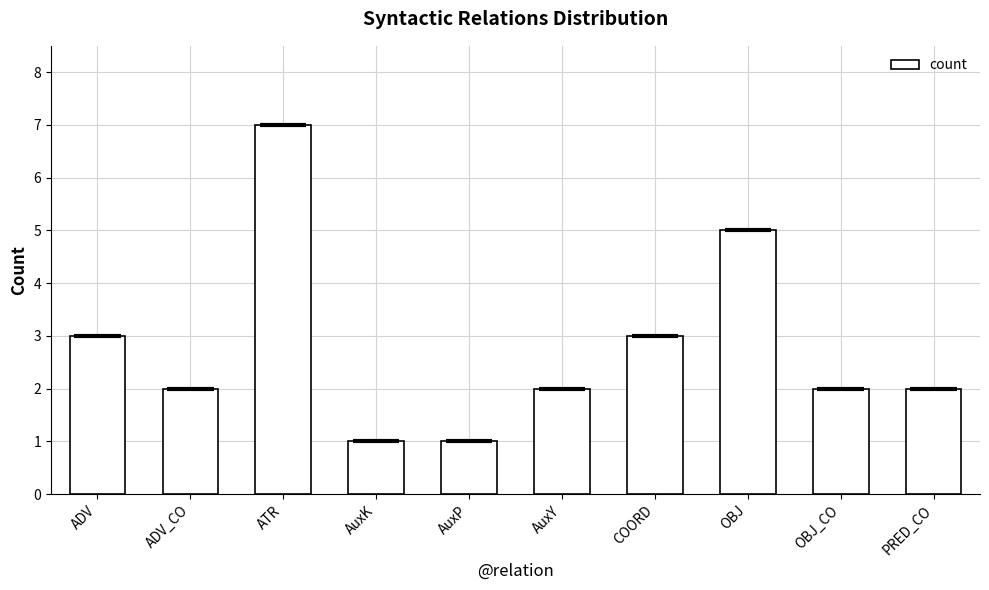

How many values are between 2 and 3?

6